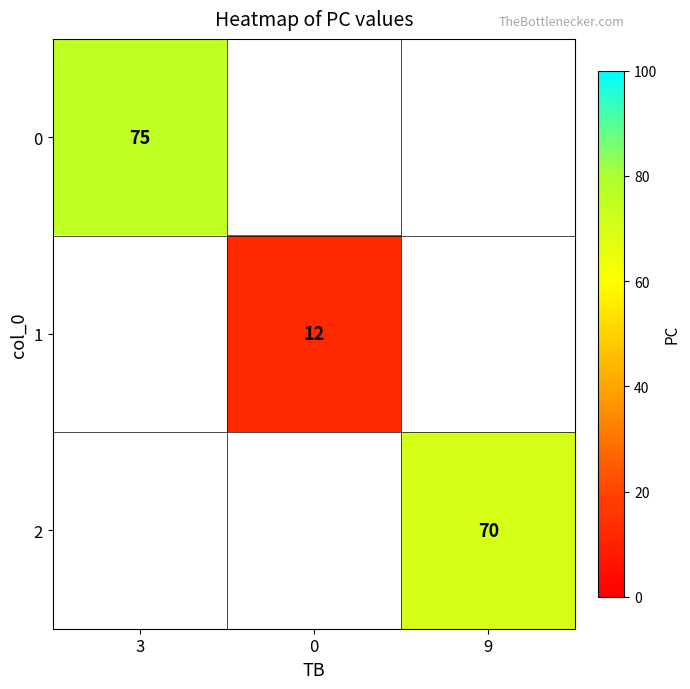

Is the value of 1 at 0 greater than the value of 2 at 9?

No